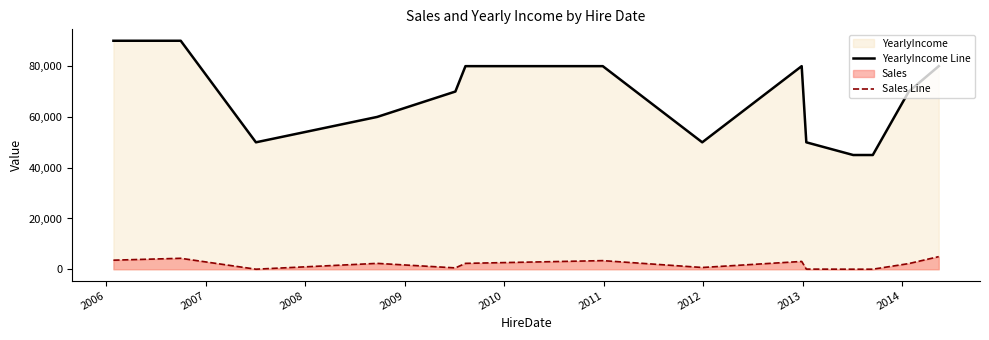

What is the highest value of the YearlyIncome Line series?

90000.0